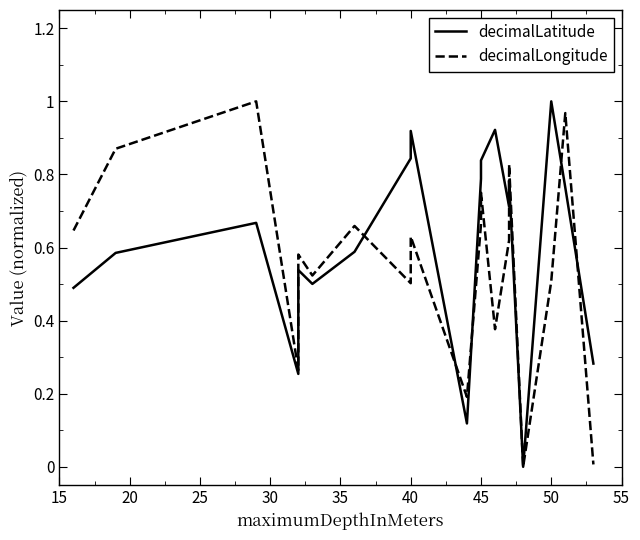

Rank the series at 15 from lowest to highest value.

decimalLatitude, decimalLongitude